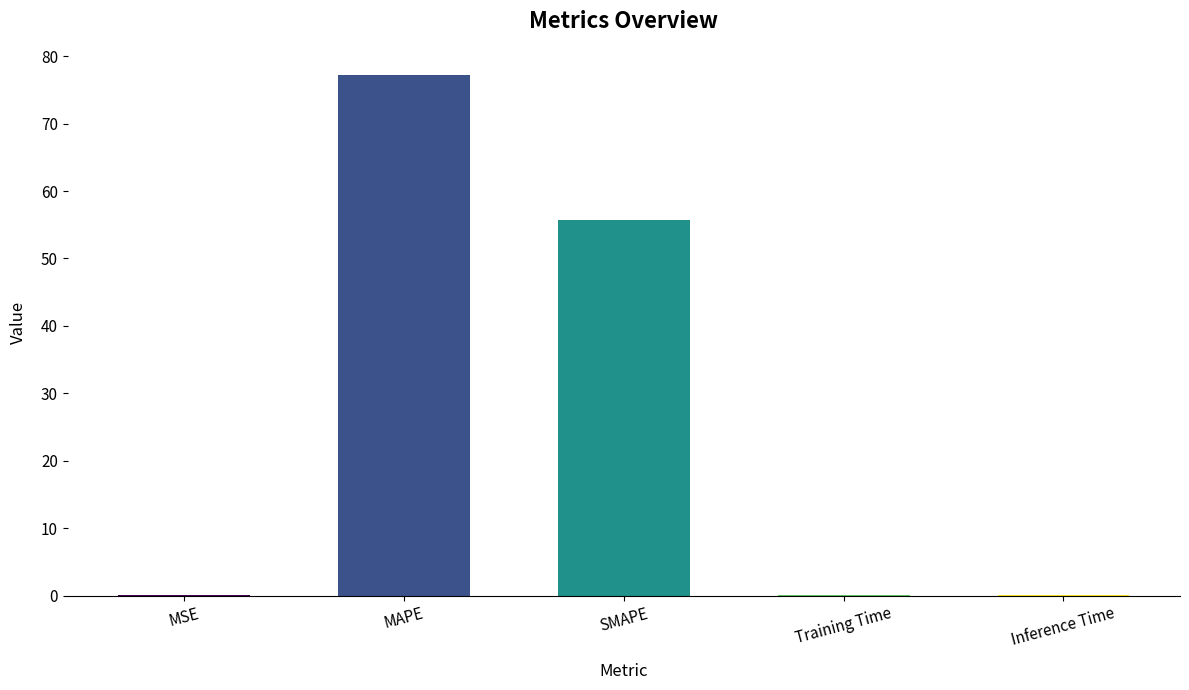

Are the bars horizontal?

No